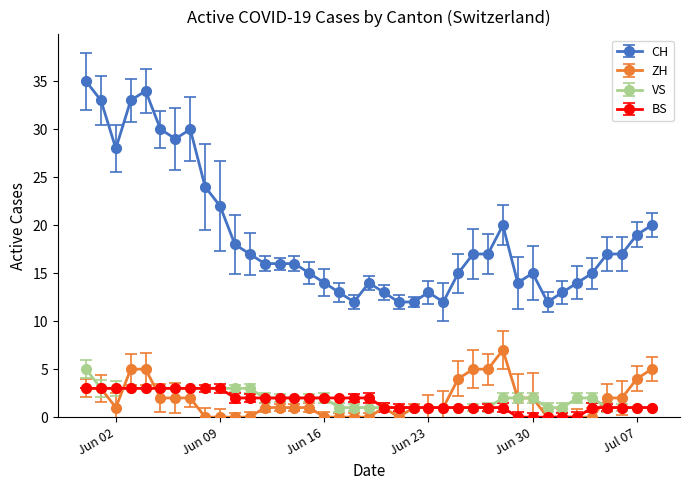

How many distinct data groups are displayed?

4